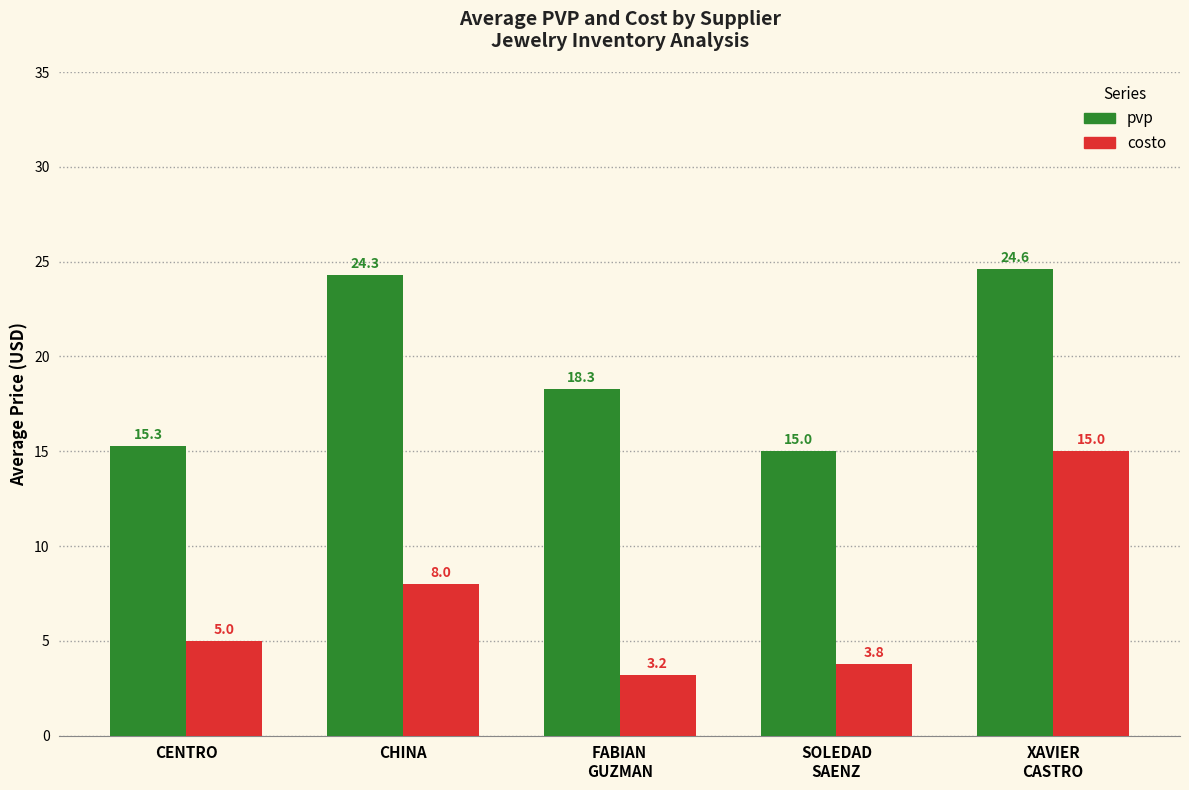

Which label corresponds to the smallest value in the chart?

FABIAN
GUZMAN